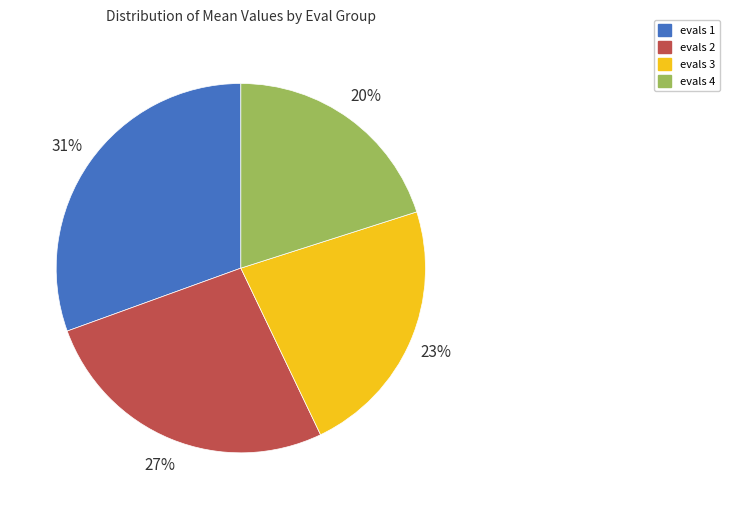

Rank the categories by value from lowest to highest.

evals 4, evals 3, evals 2, evals 1